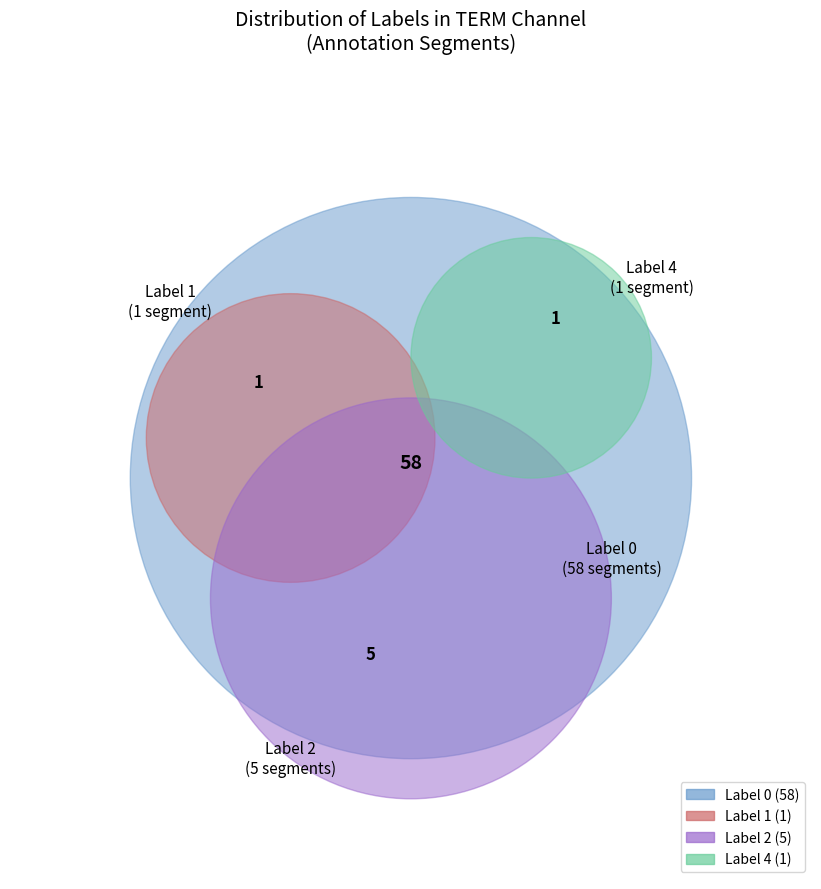

Is the sum of Label 1 and Label 3 greater than half?

No